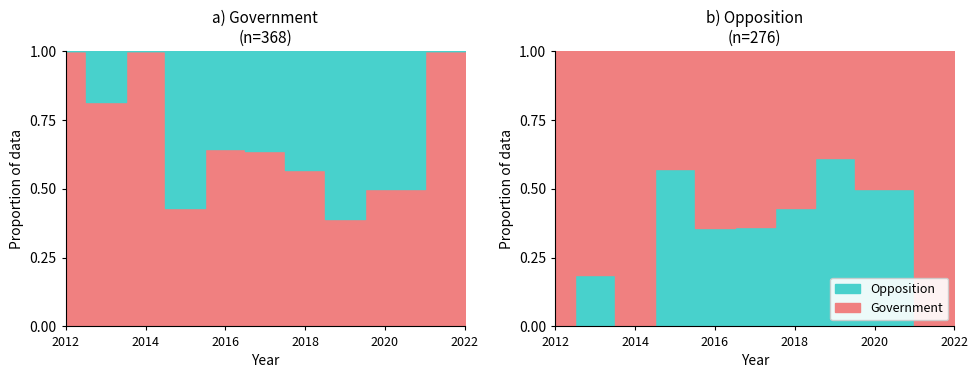

The value of Opposition at 2012 is 43. True or false?

False